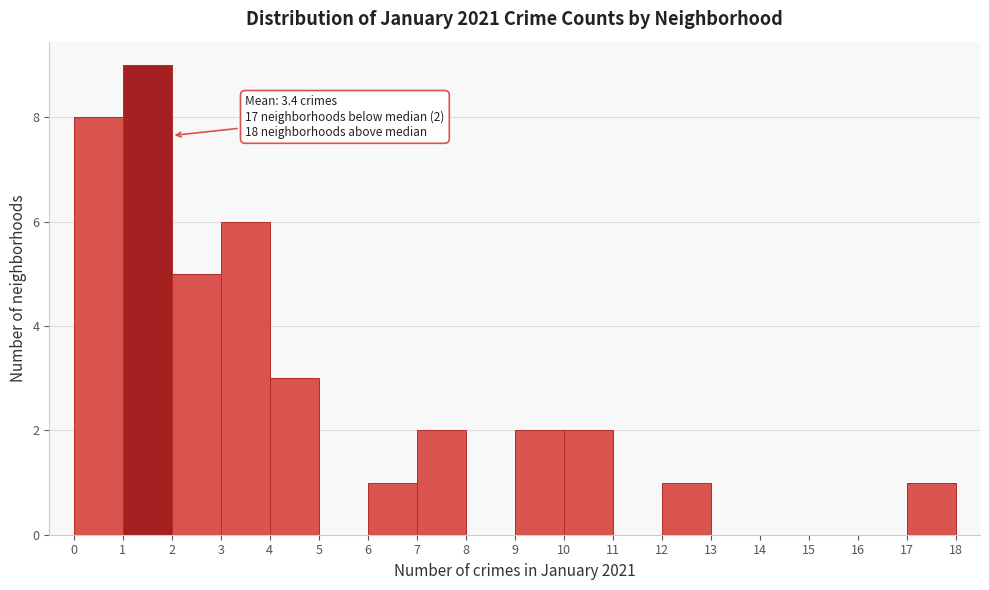

Over which range of the x-axis is the bar tallest?

1 to 2